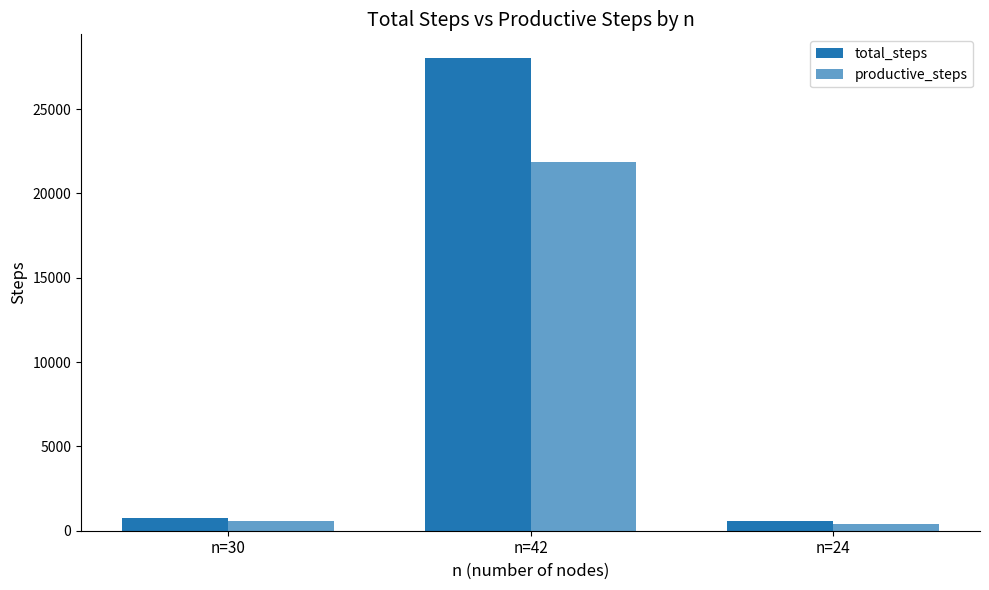

What is the difference between the highest and lowest values at n=30?

164